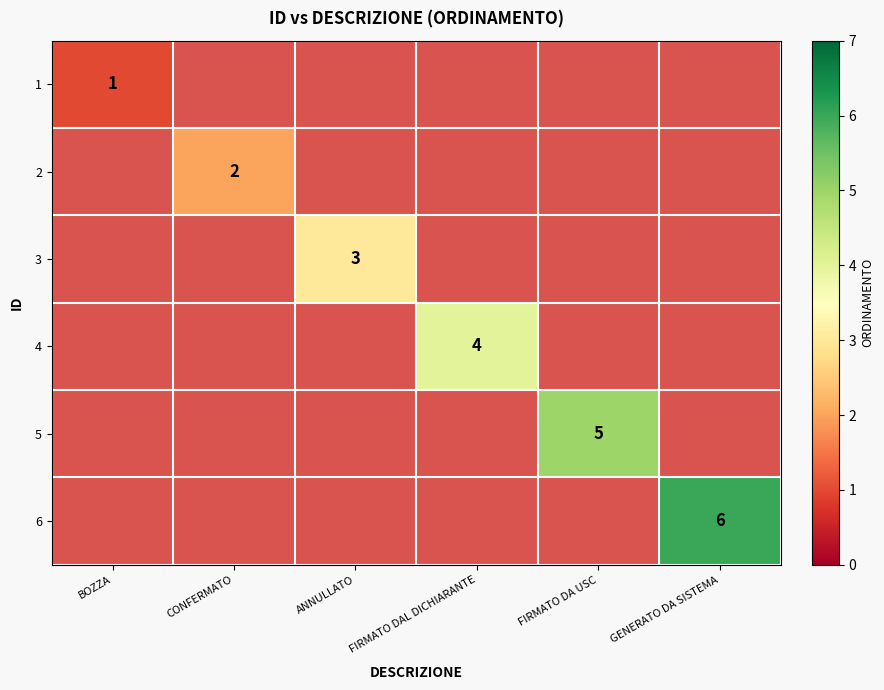

True or false: 1 has a value of 1 at BOZZA.

True